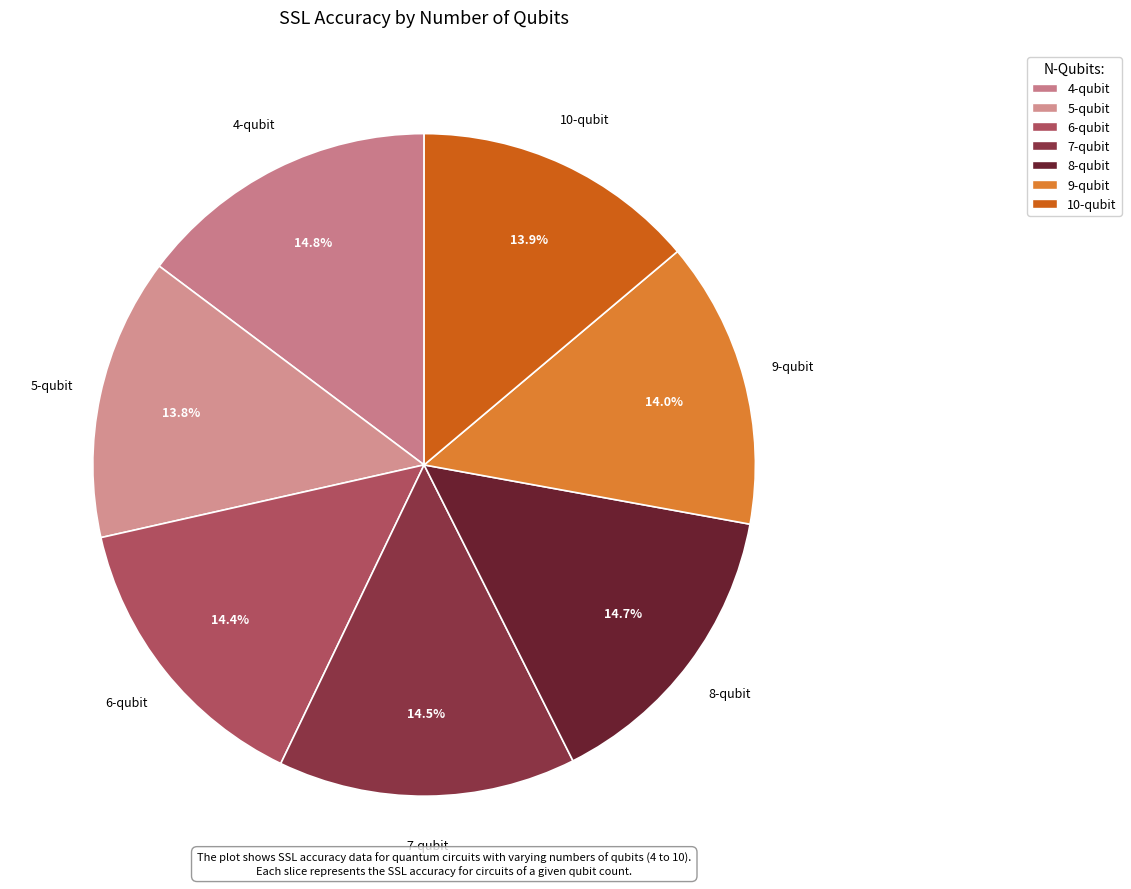

Is there any slice that represents more than half of the pie?

No